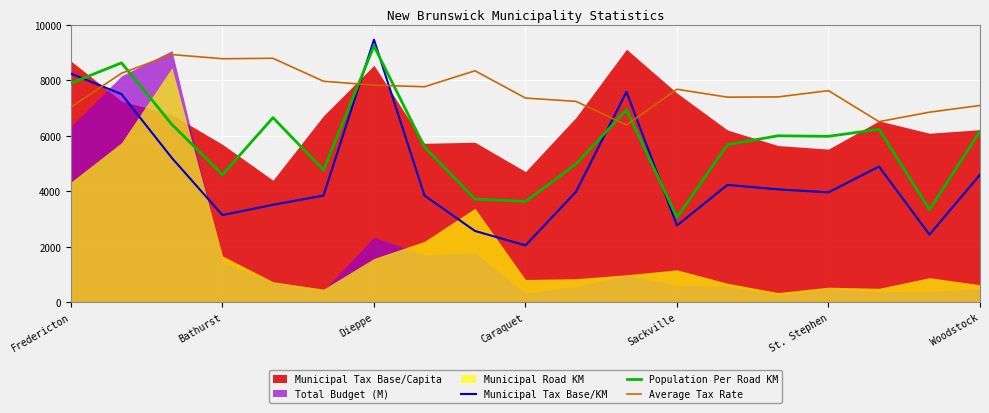

True or false: Population Per Road KM and Average Tax Rate intersect in this chart.

True